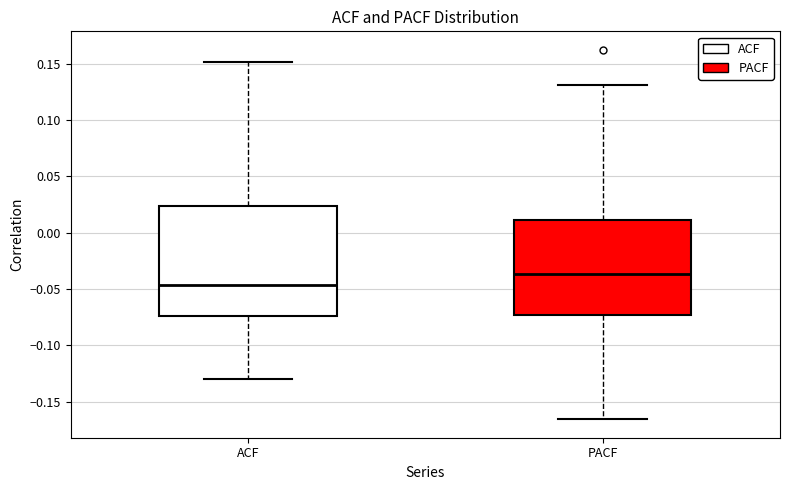

Where does the lower whisker of the box for ACF end on the y-axis? The values are not printed on the chart, so give them approximately, as read against the axis.

-0.130